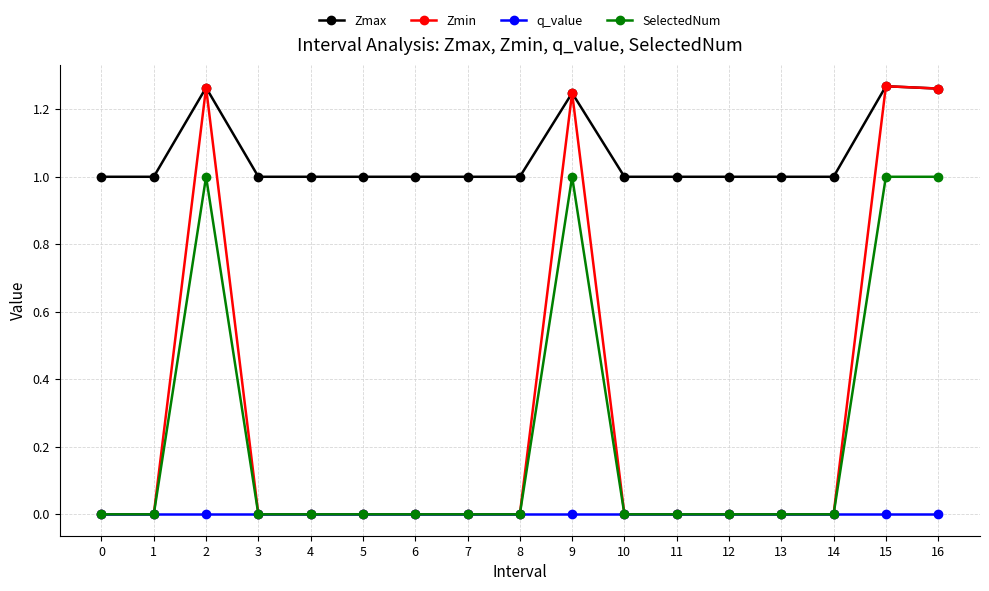

What is the total value across all series at 9?

3.5